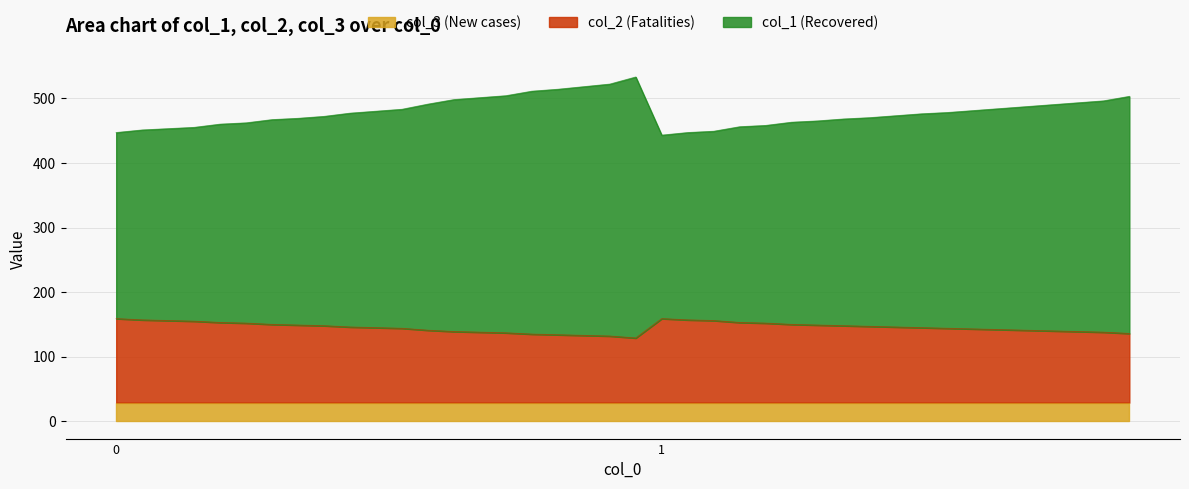

At which category is the sum across all series the highest?

20